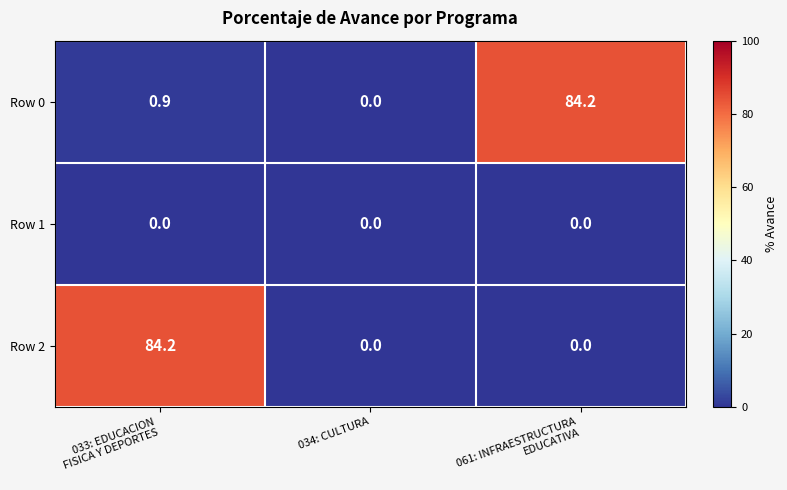

True or false: Row 0 has a value of 53.3 at 034: CULTURA.

False